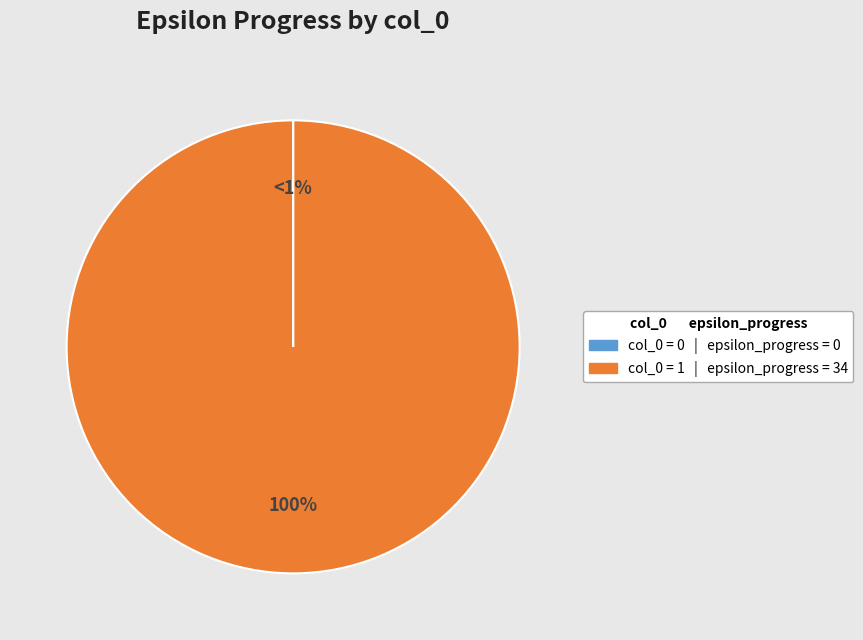

Between 0 and 1, which is larger?

1